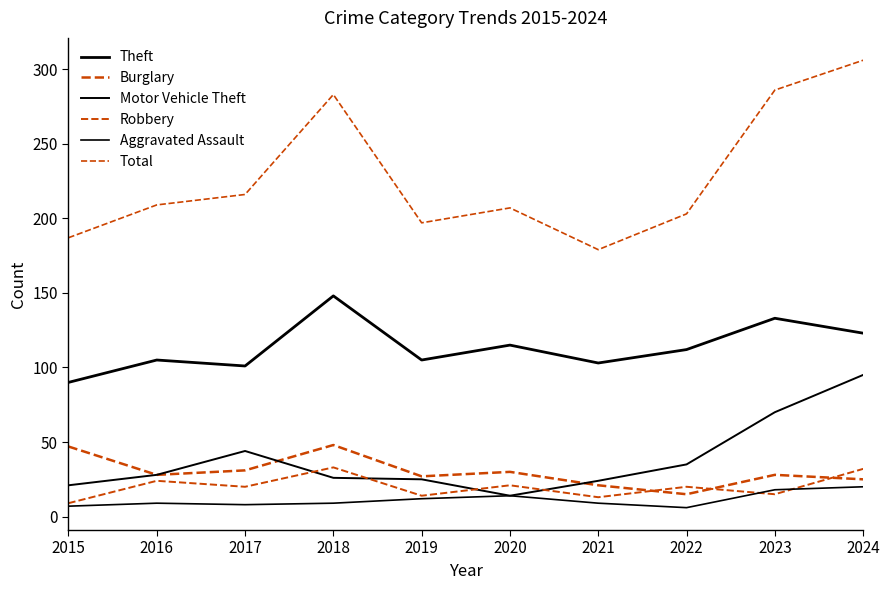

Reading right to left, list all the values displayed in this chart.

Theft: 123	133	112	103	115	105	148	101	105	90
Burglary: 25	28	15	21	30	27	48	31	28	47
Motor Vehicle Theft: 95	70	35	24	14	25	26	44	28	21
Robbery: 32	15	20	13	21	14	33	20	24	9
Aggravated Assault: 20	18	6	9	14	12	9	8	9	7
Total: 306	286	203	179	207	197	283	216	209	187